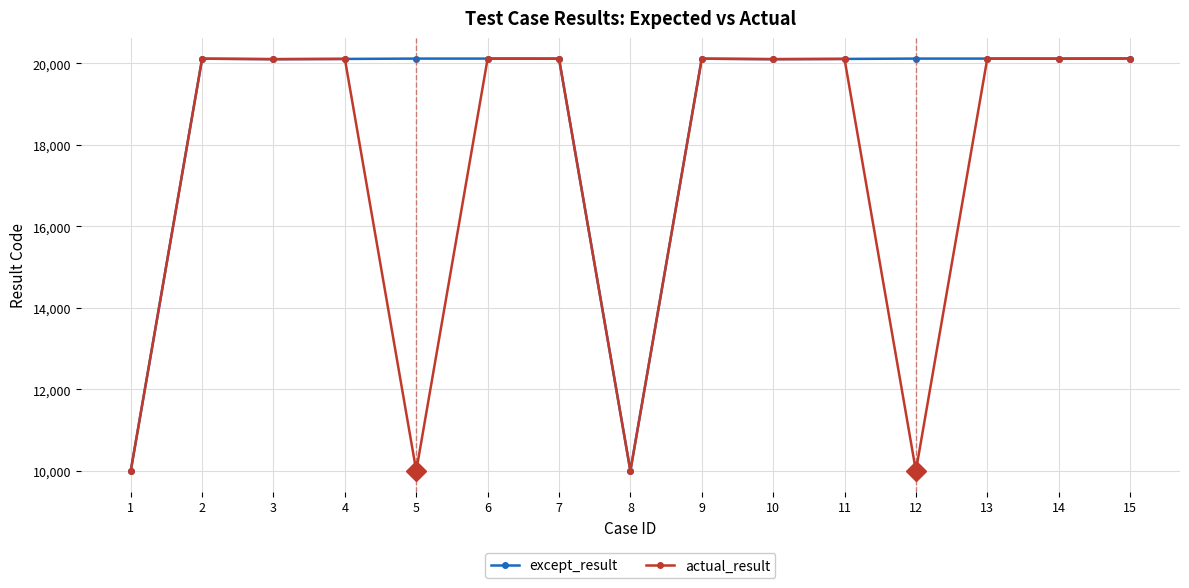

What is the value of the except_result point at the 13th from the left?

20117